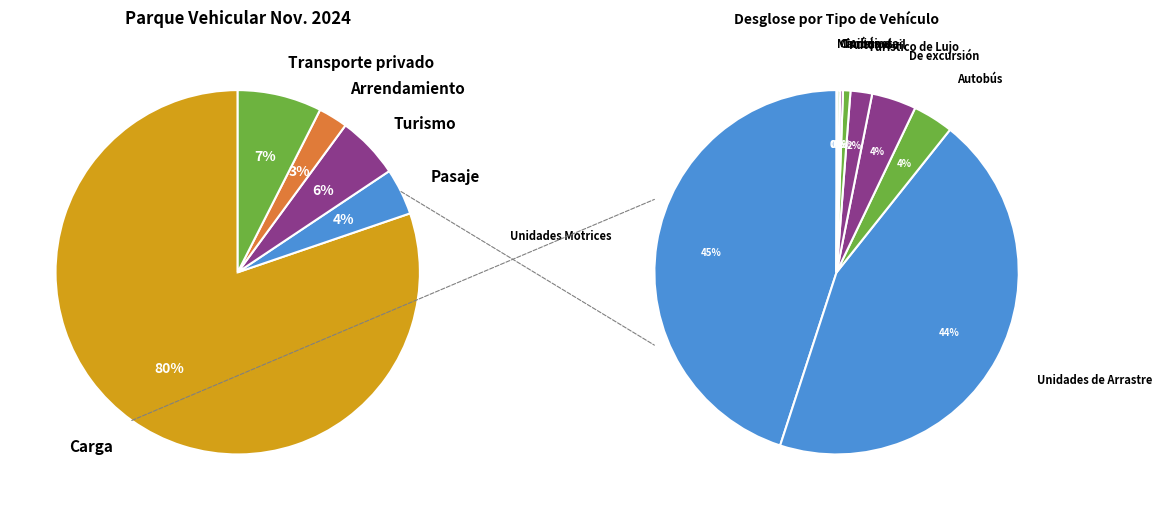

What percentage is the Autobús slice, to the nearest percent?

4%